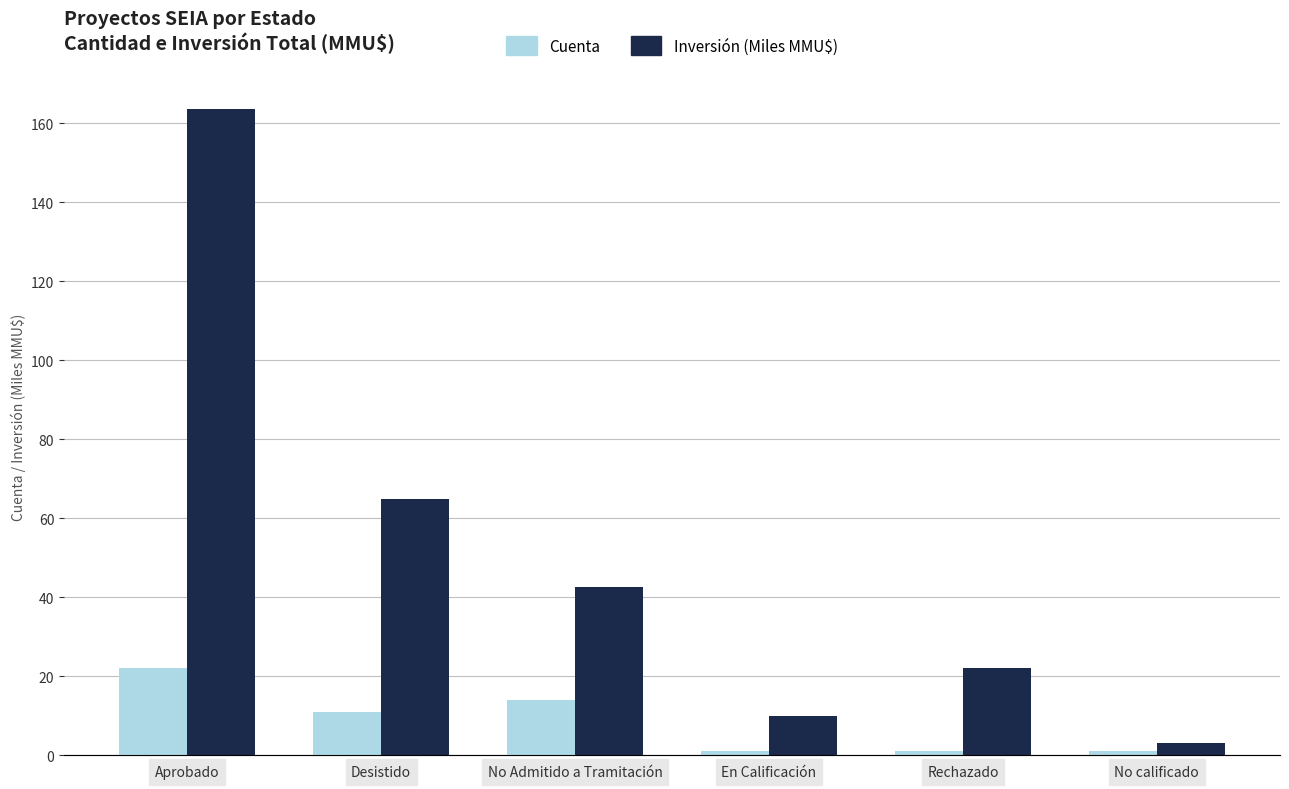

What value does the Inversión Total (MMMMU$) series have at Desistido?

64.9